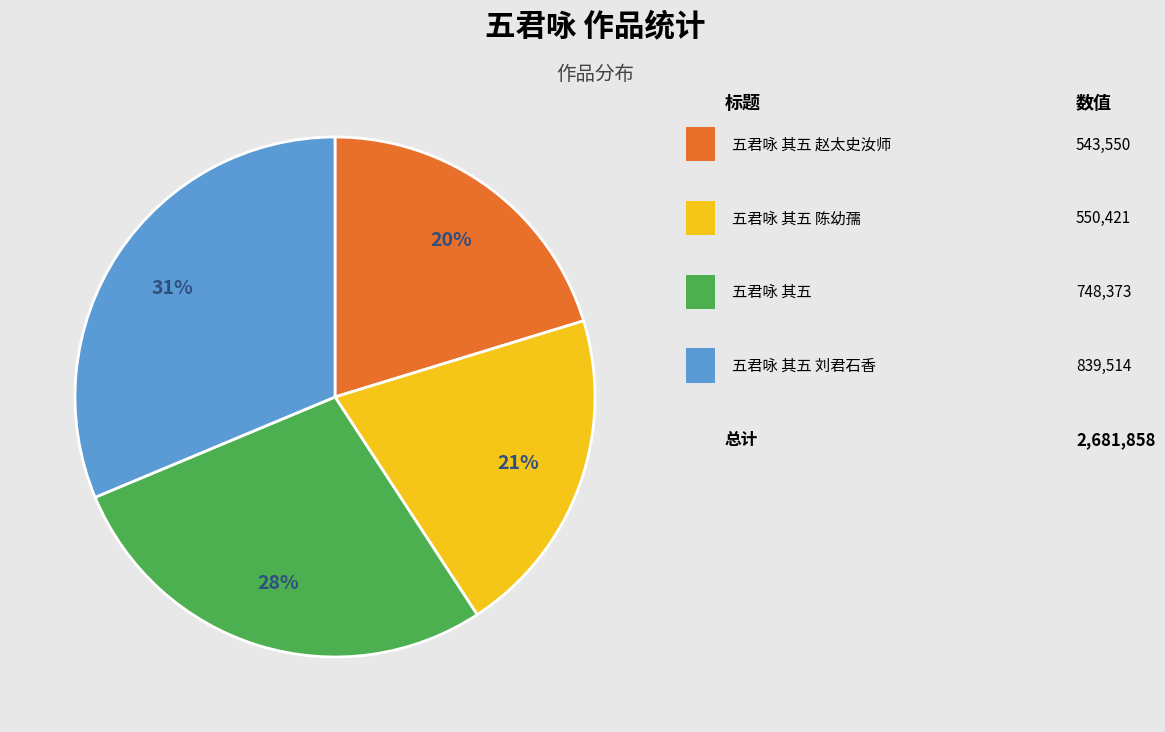

Is there a majority slice in this chart?

No